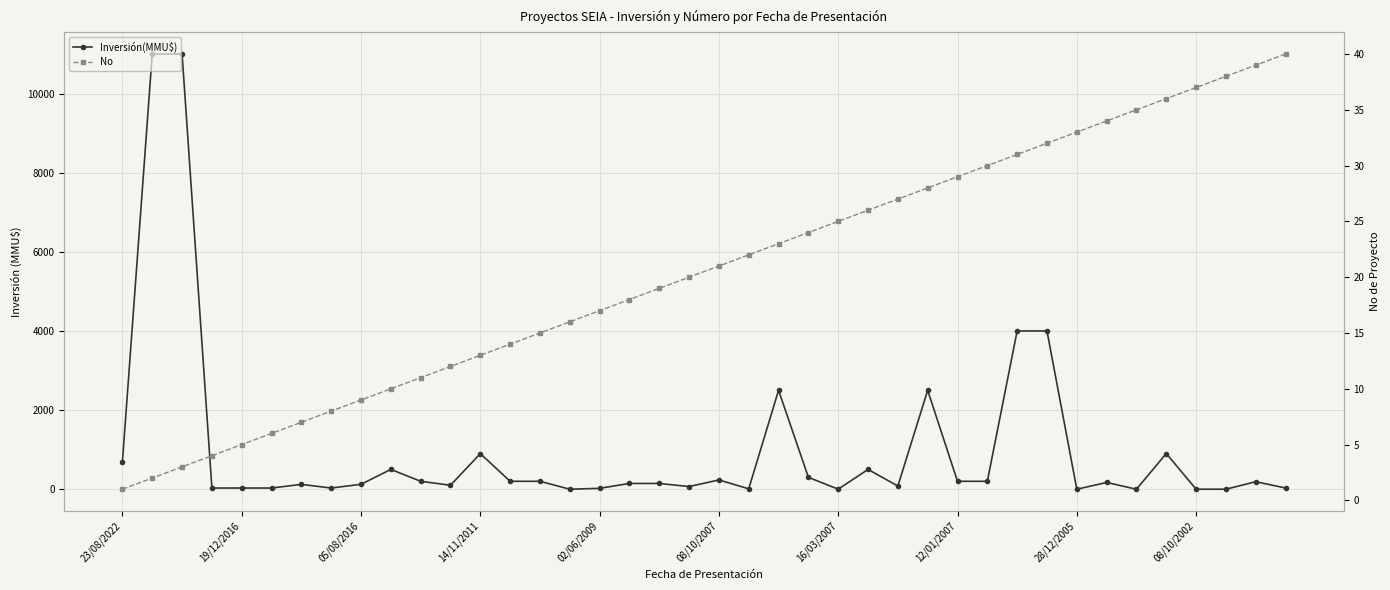

Is it true that No equals 18 at 17?

True